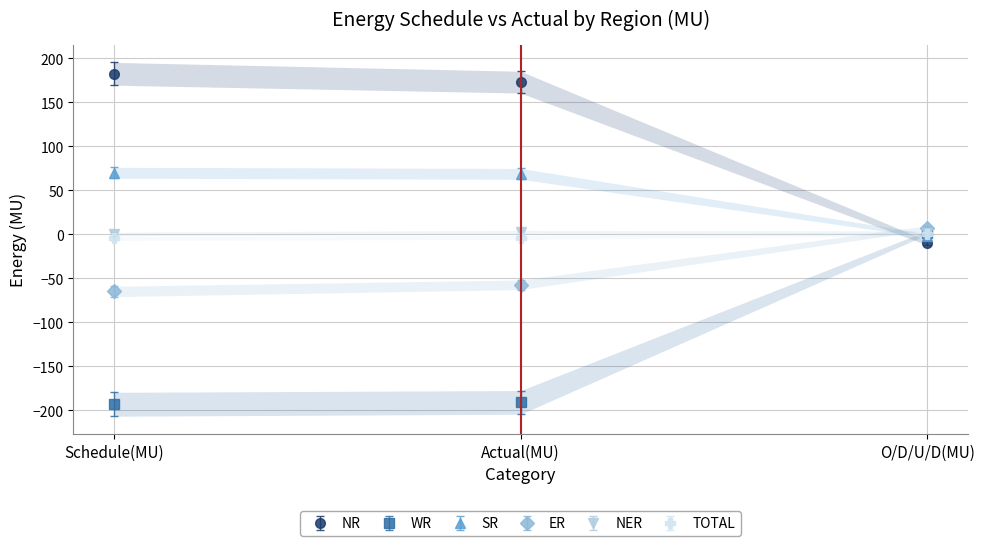

What is the approximate value of NR at Actual(MU)?

173.1